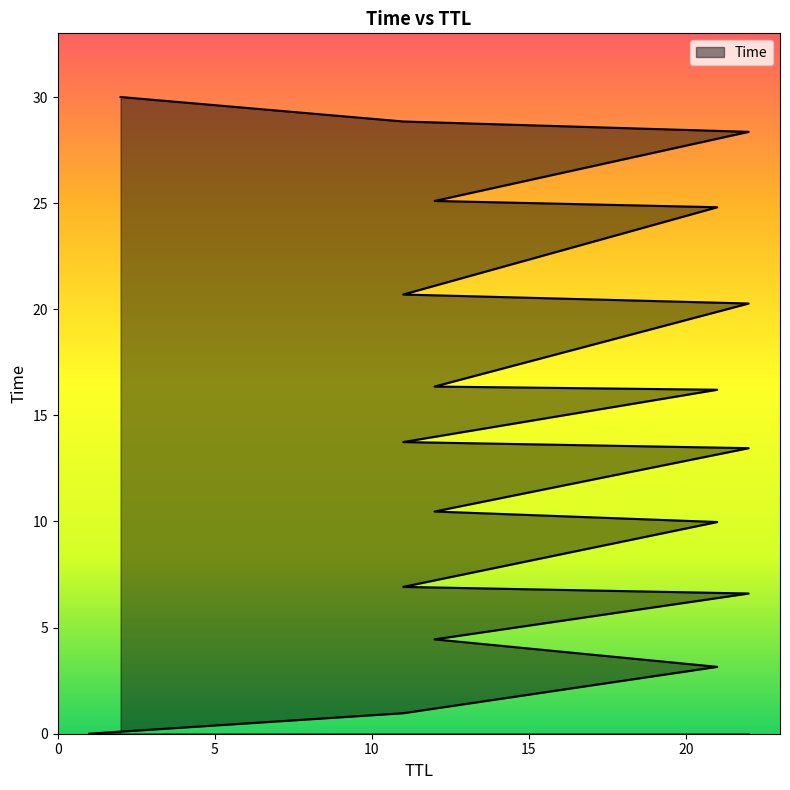

How many lines are shown in the chart?

1